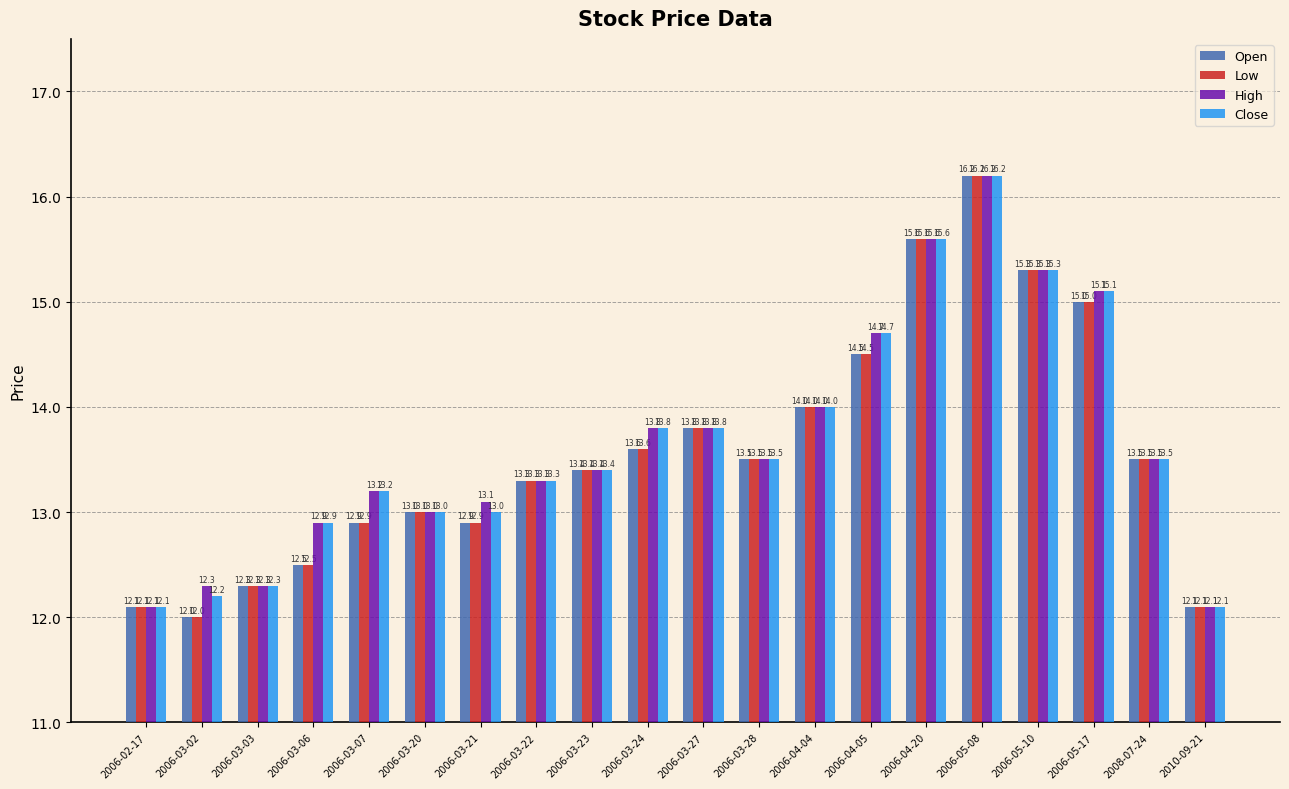

How many distinct data groups are displayed?

4